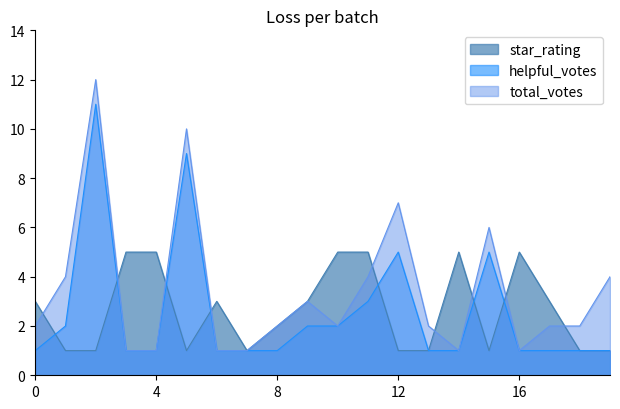

Which series has the widest spread of values?

total_votes